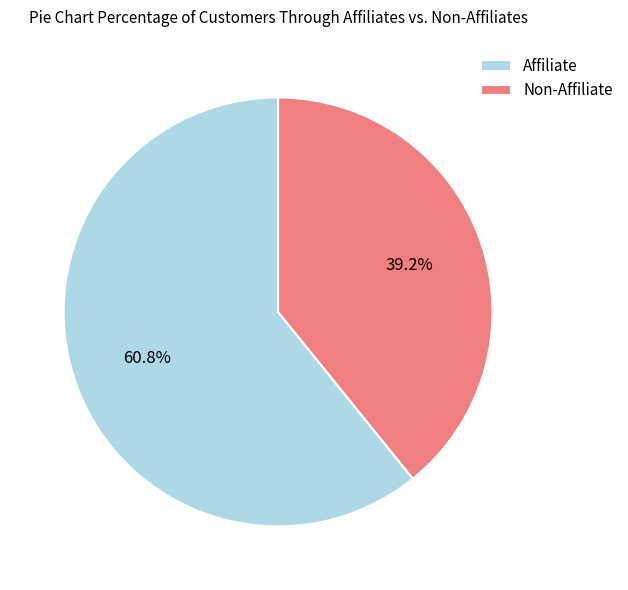

How many slices are in this pie chart?

2